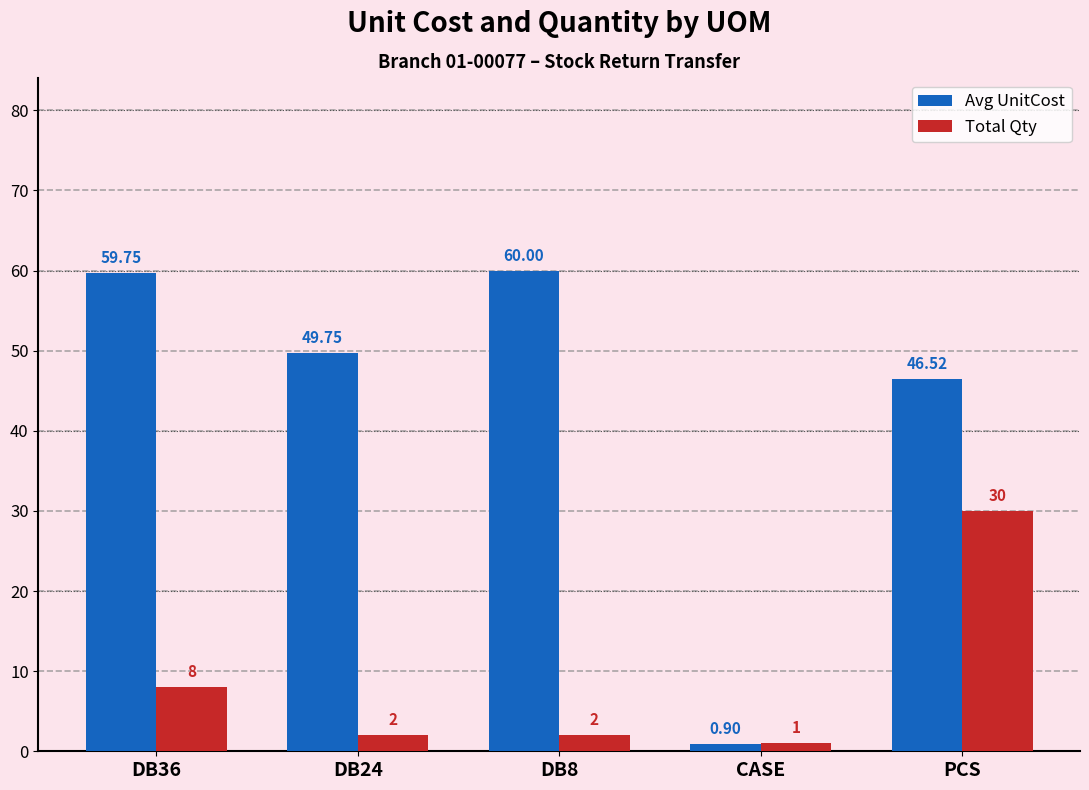

What is the greatest value displayed?

60.0